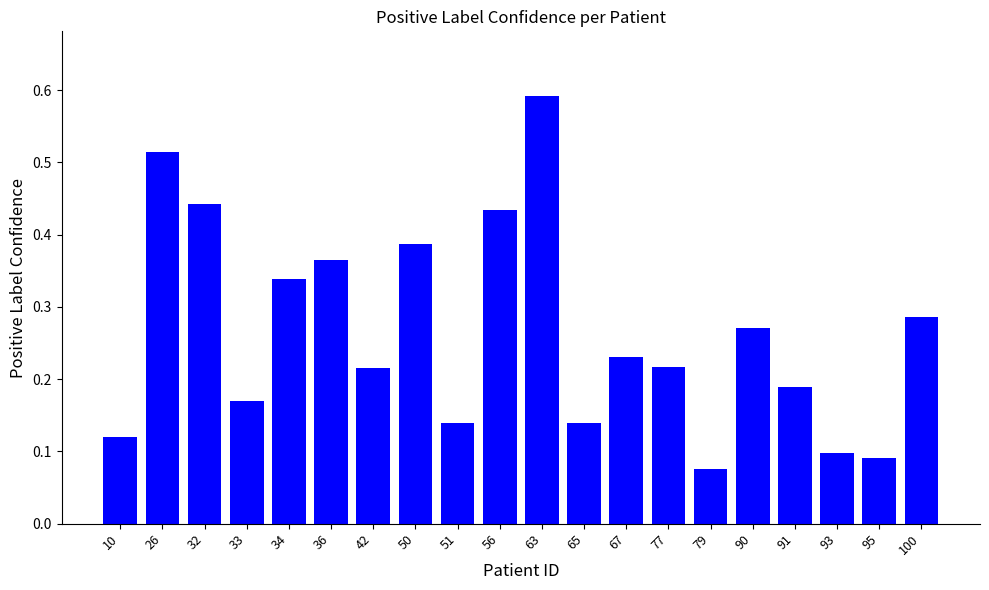

What is the sum of all values?

5.3